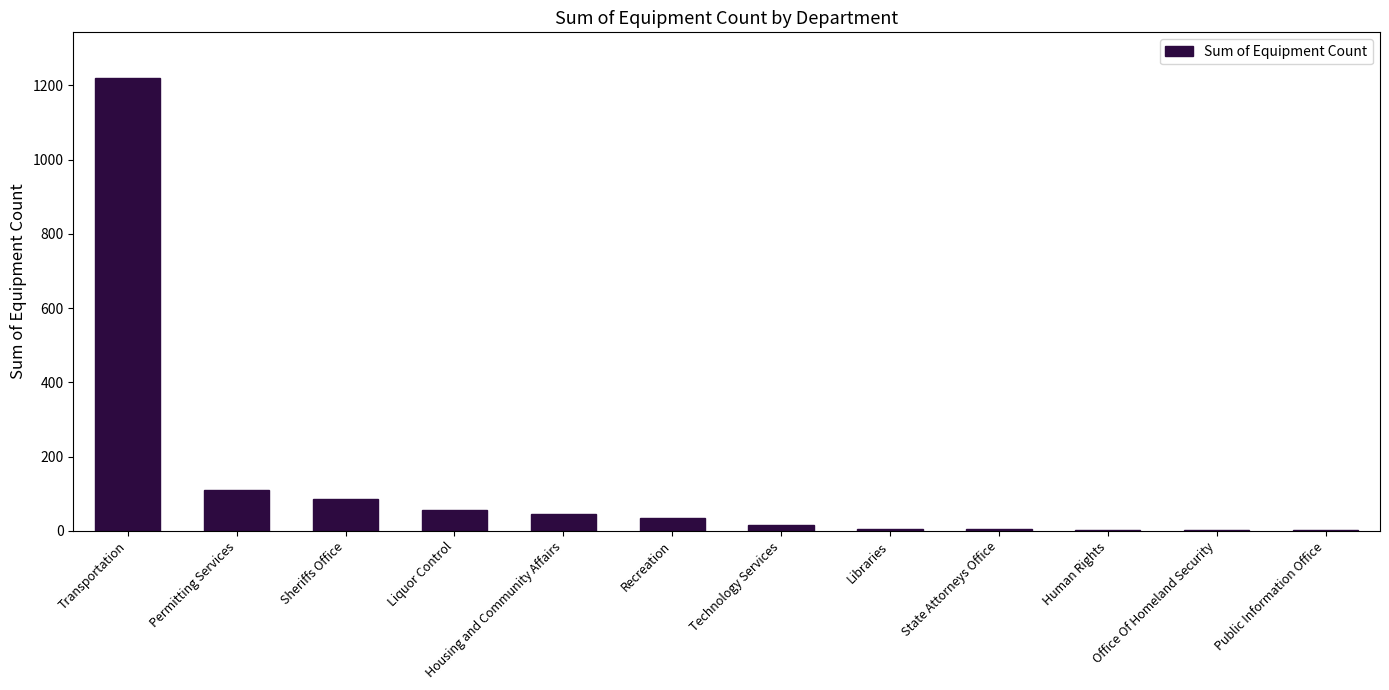

The chart shows a value of 1221 at Transportation. True or false?

True